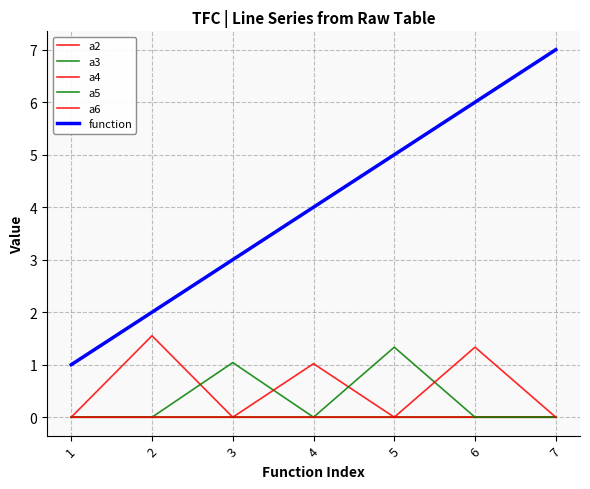

True or false: a3 has more than 1 points higher than both neighbors.

False